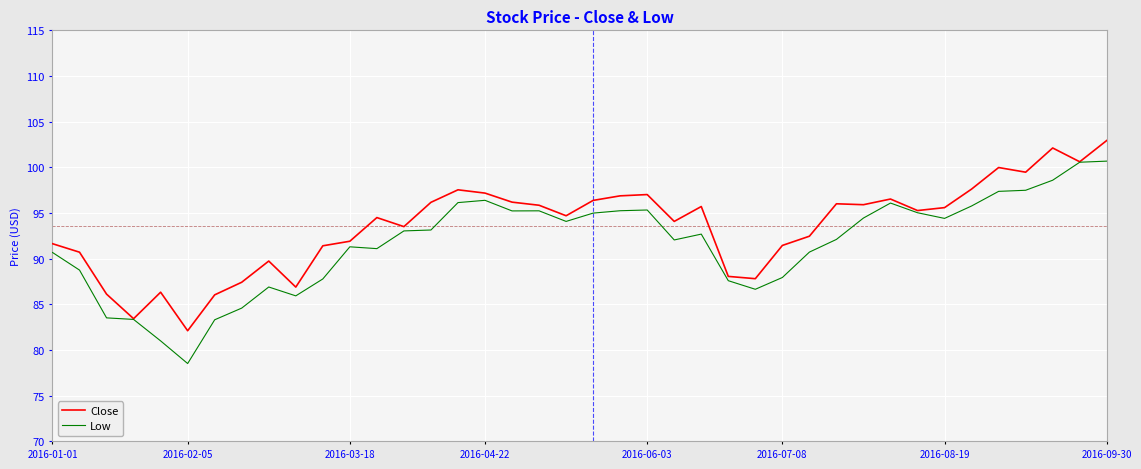

Which series has the largest total across all categories?

Close